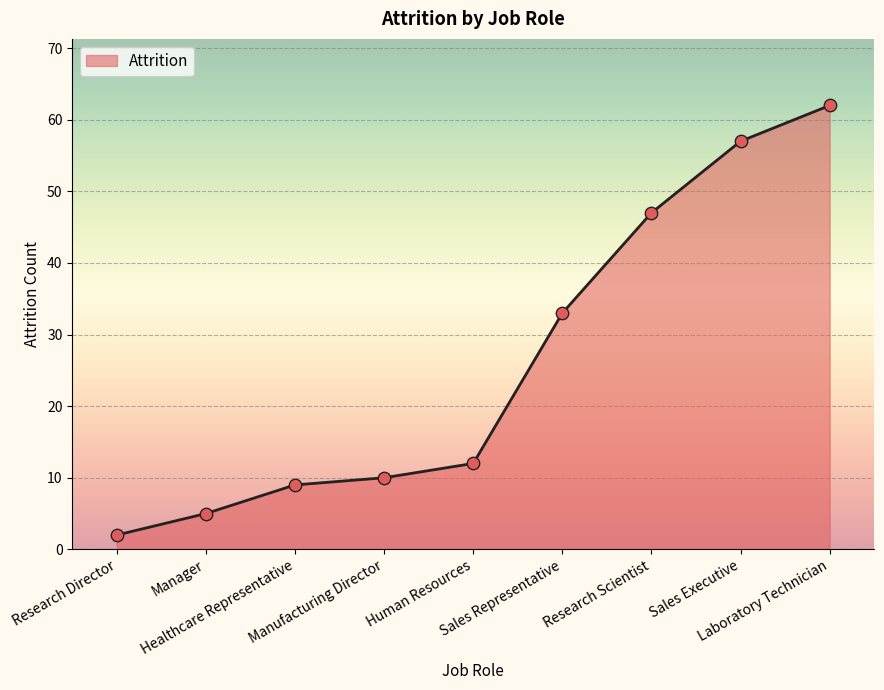

What is the change in value from Human Resources to Sales Executive?

+45